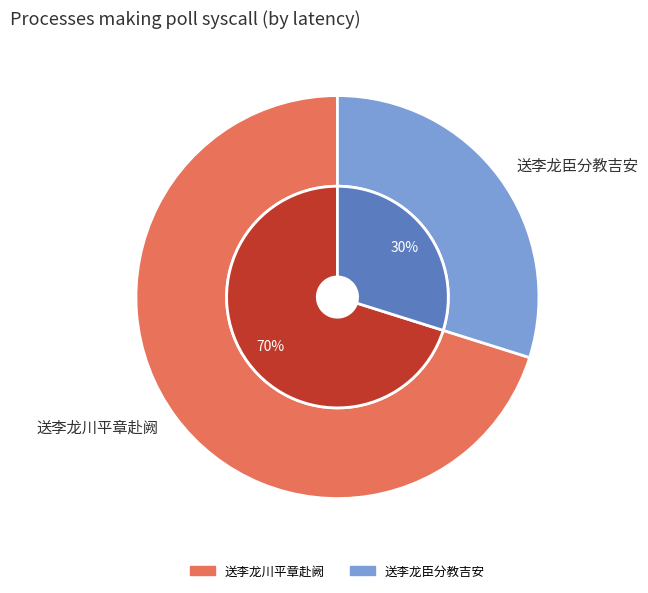

Combined, do 送李龙臣分教吉安 and 送李龙川平章赴阙 account for over 50%?

Yes